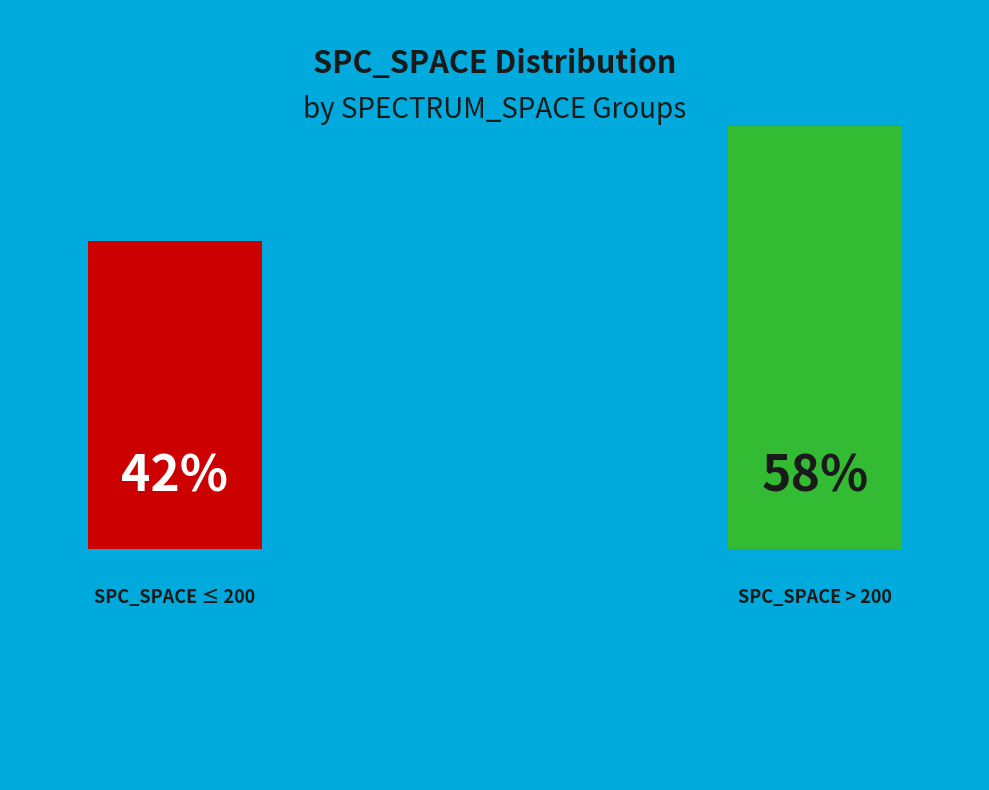

Is it true that 966 is 1% of the pie?

True